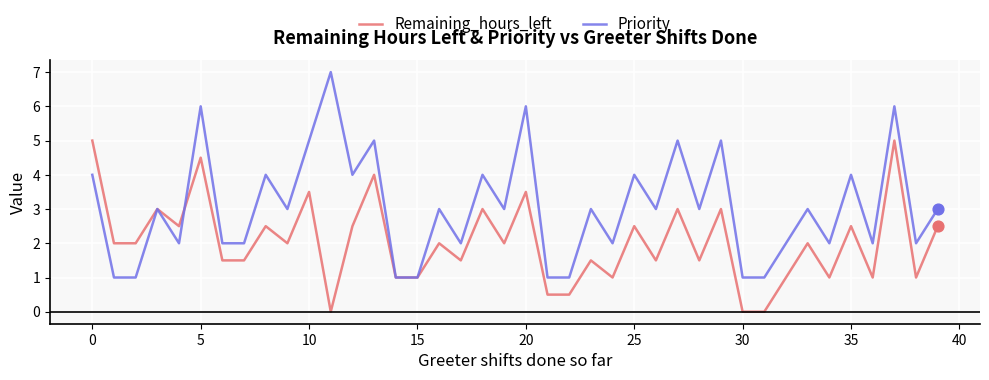

Which series has the widest spread of values?

Priority